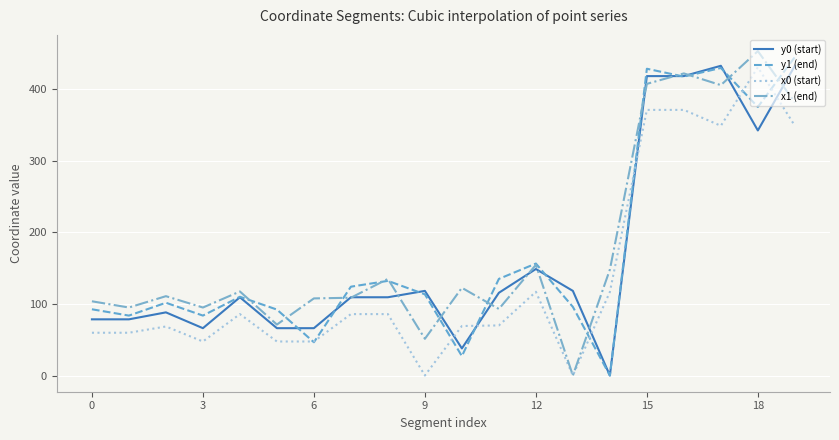

How many series are shown in this chart?

4